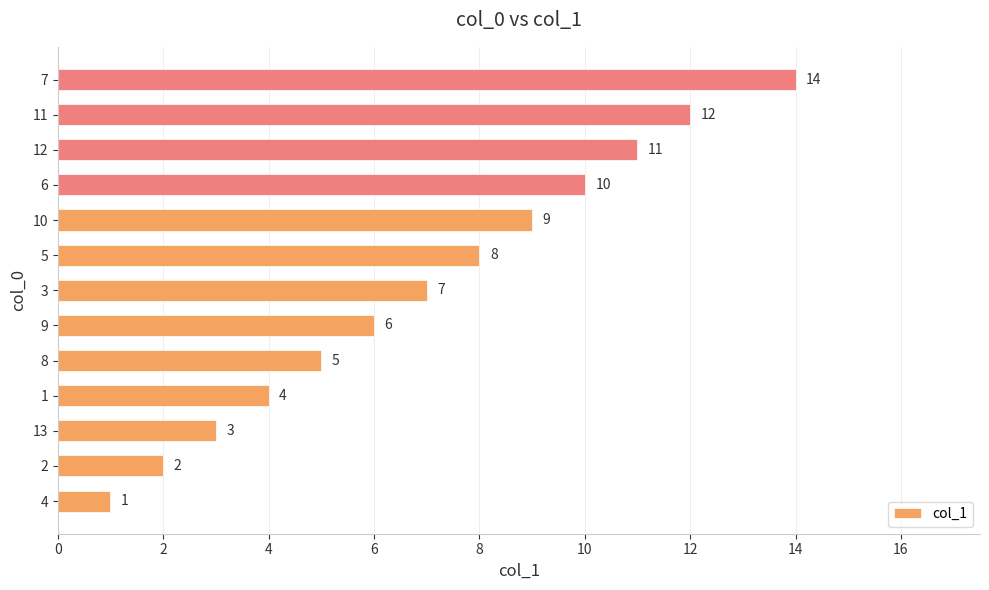

What is the smallest value displayed?

1